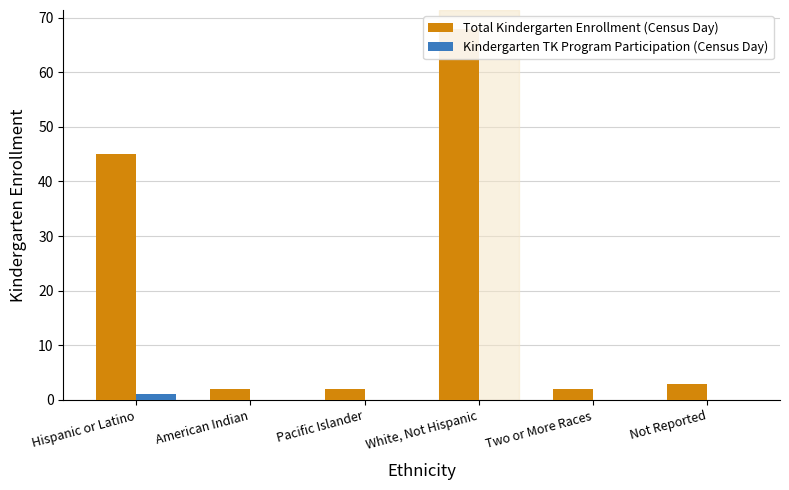

Count the number of data series in this chart.

2